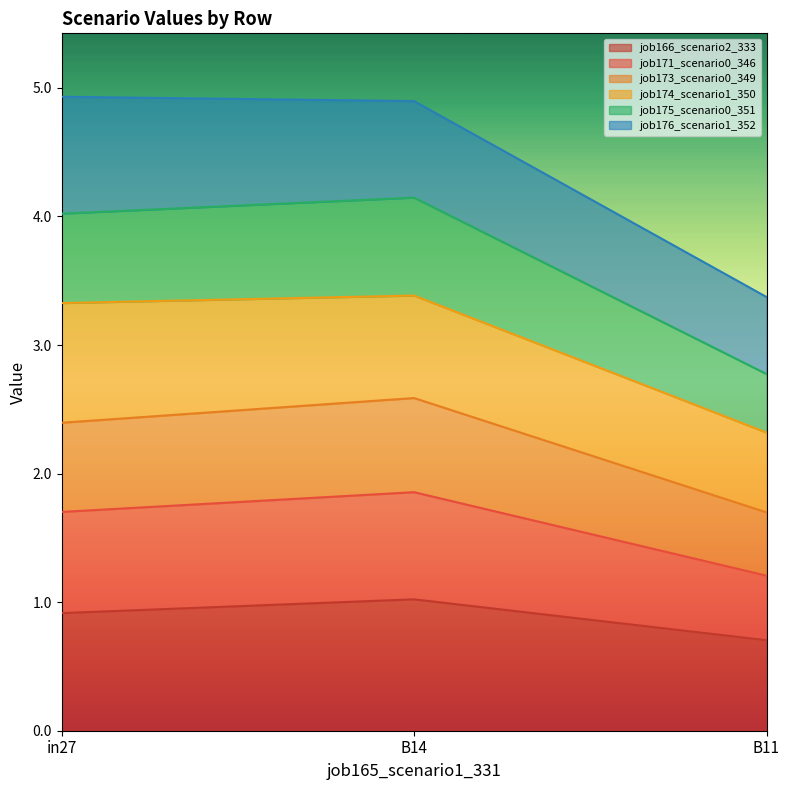

What is the total value across all series at in27?

4.9